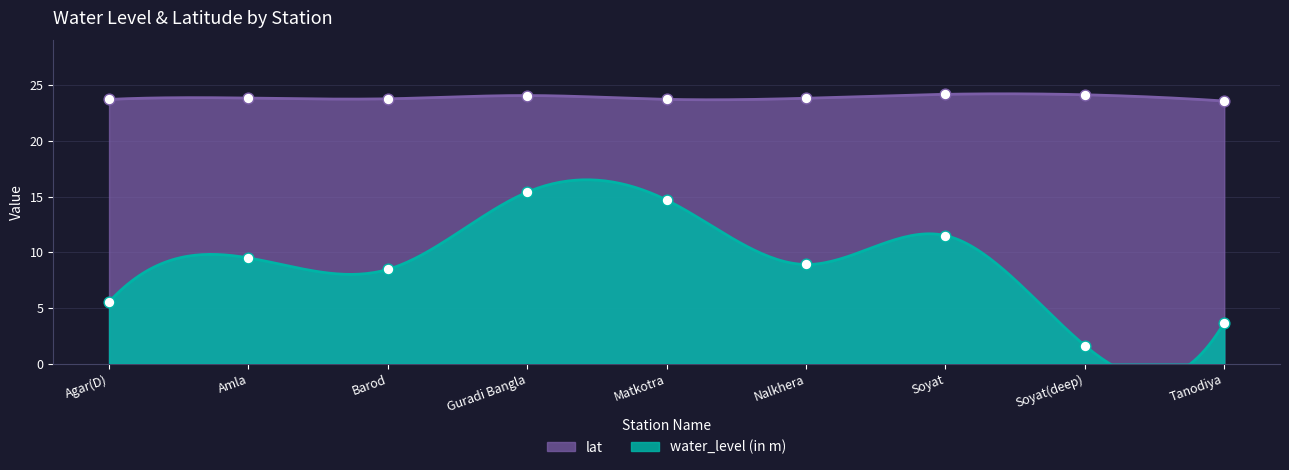

Which series contains the lowest Y value?

water_level (in m)